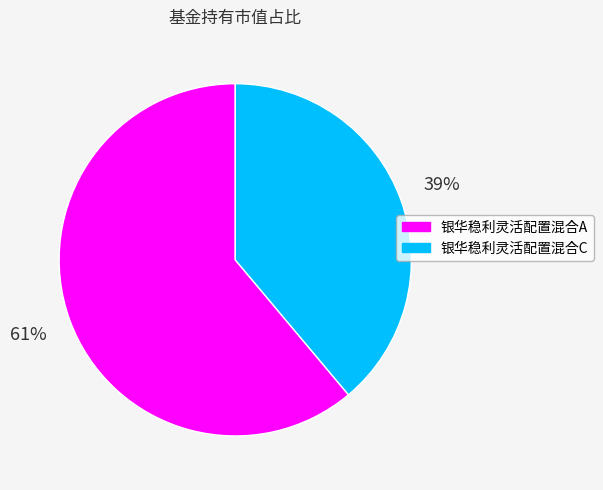

Does 银华稳利灵活配置混合C represent more than half of the total?

No